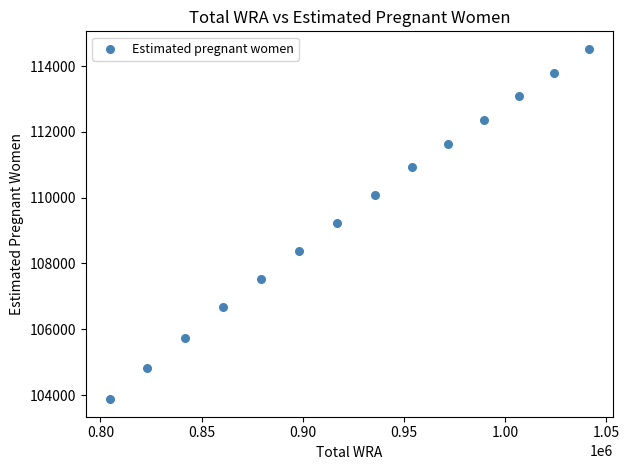

What is the range of Y values (max minus min)?

10650.5